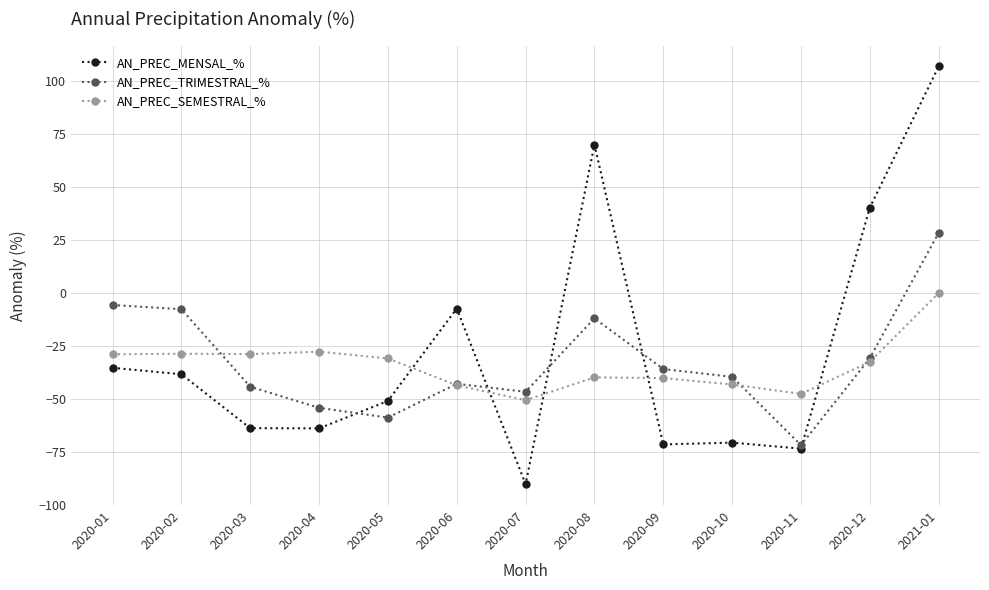

Does the chart display data point markers on the line(s)?

Yes